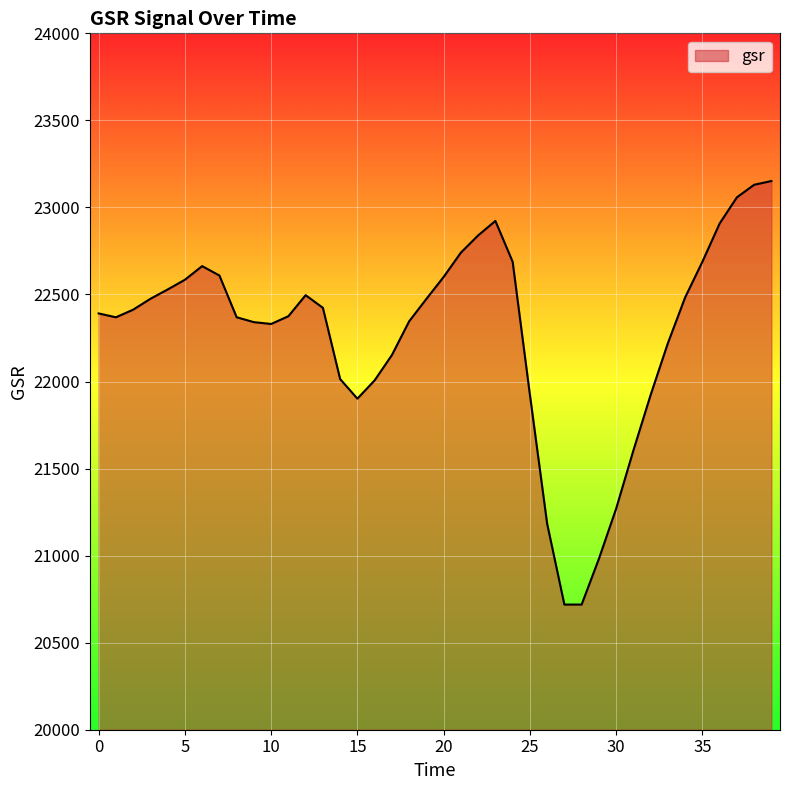

What is the maximum value shown in the chart?

23151.6